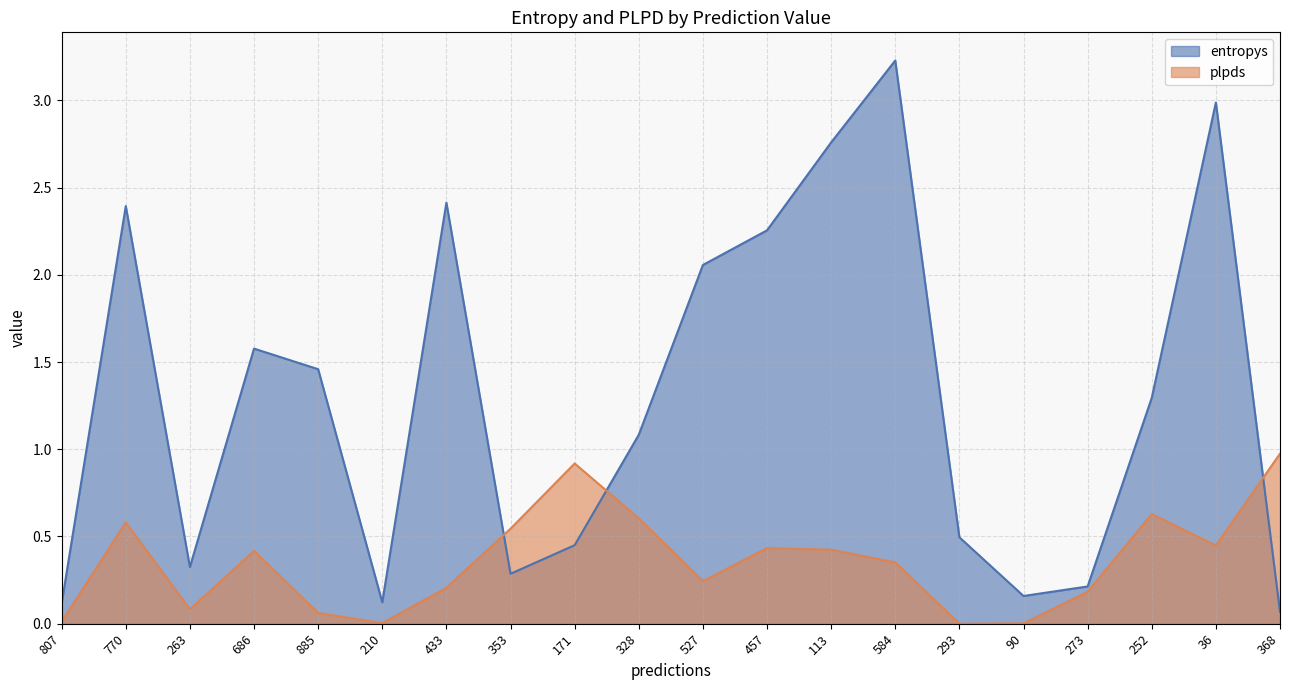

What is the difference between the entropys values at 171 and 807?

0.3